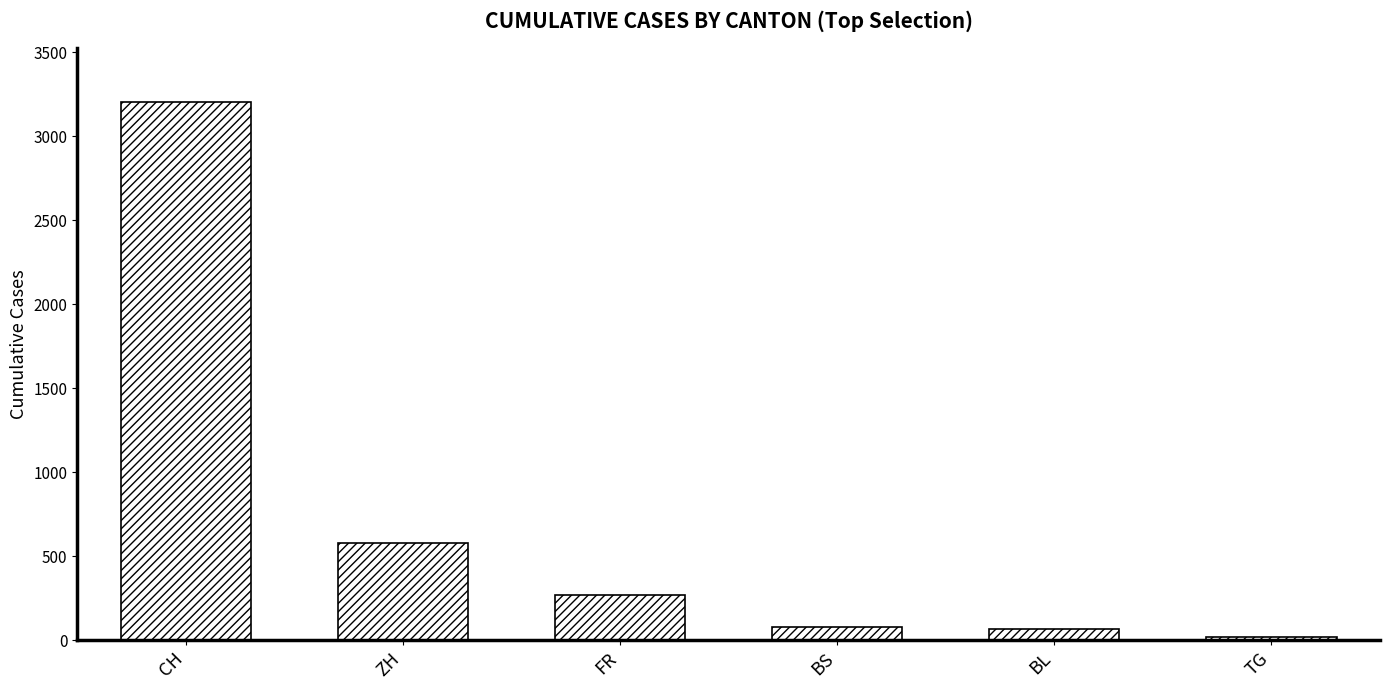

Does the chart contain stacked bars?

No